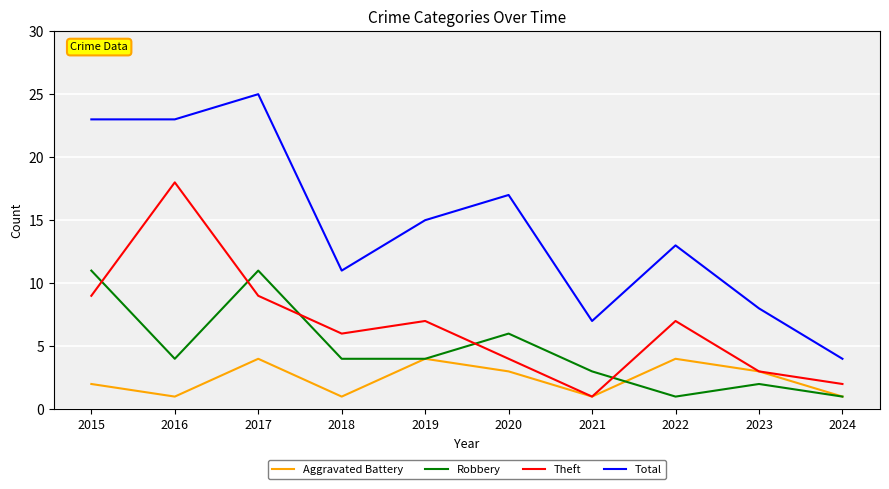

Where is the first local minimum for Aggravated Battery?

2016